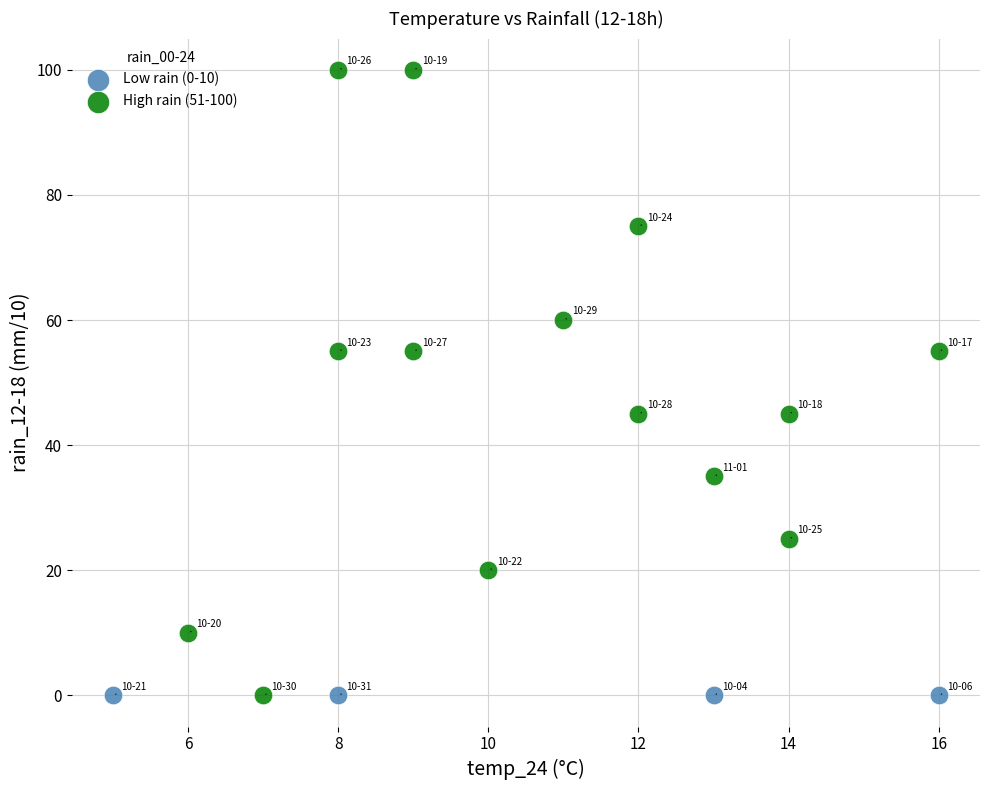

Which series reaches the maximum Y coordinate?

High rain (51-100)